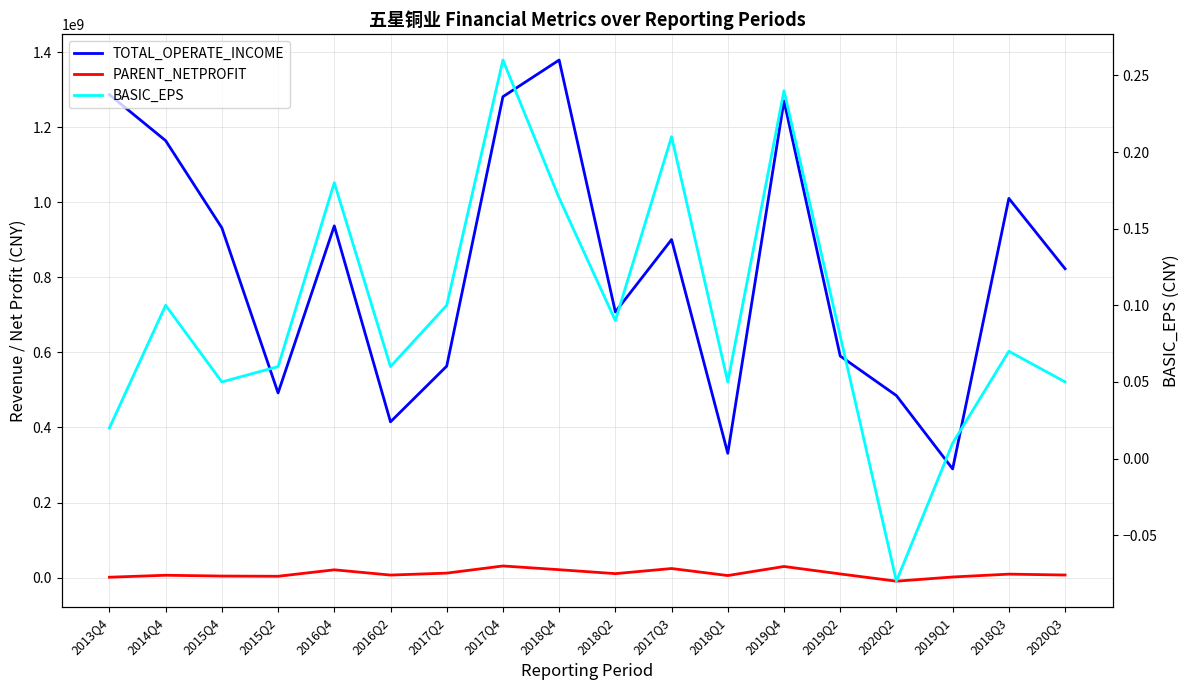

True or false: TOTAL_OPERATE_INCOME and BASIC_EPS intersect in this chart.

False